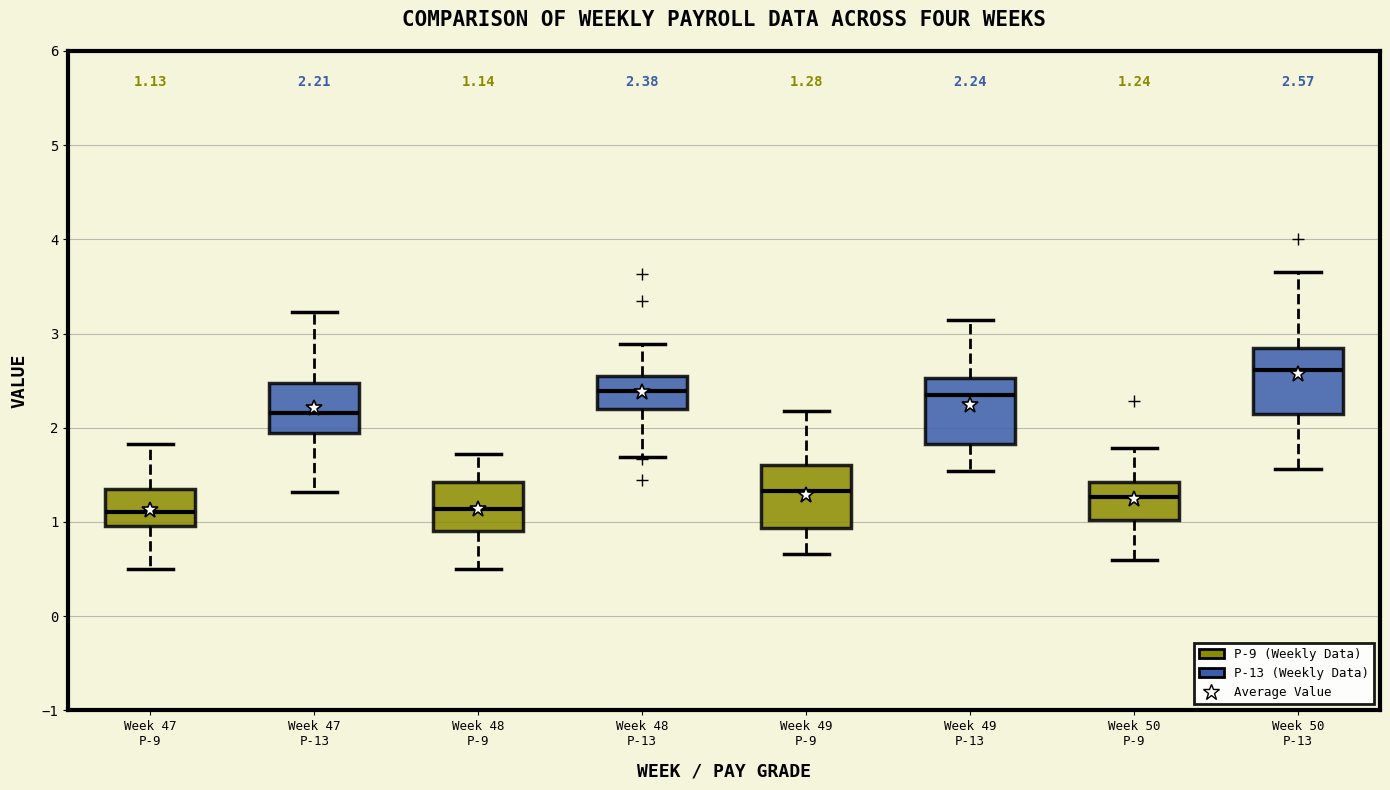

Which box's median line is the highest?

Week 50 P-13